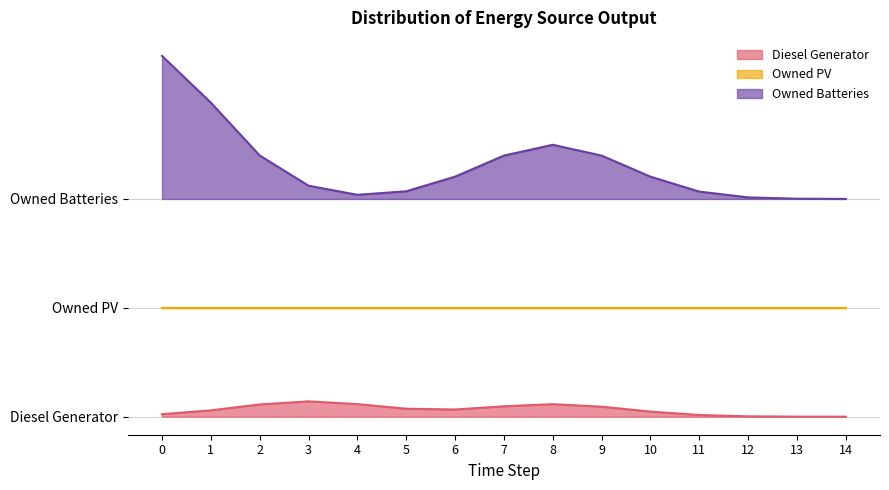

Count the number of categories in the chart.

15